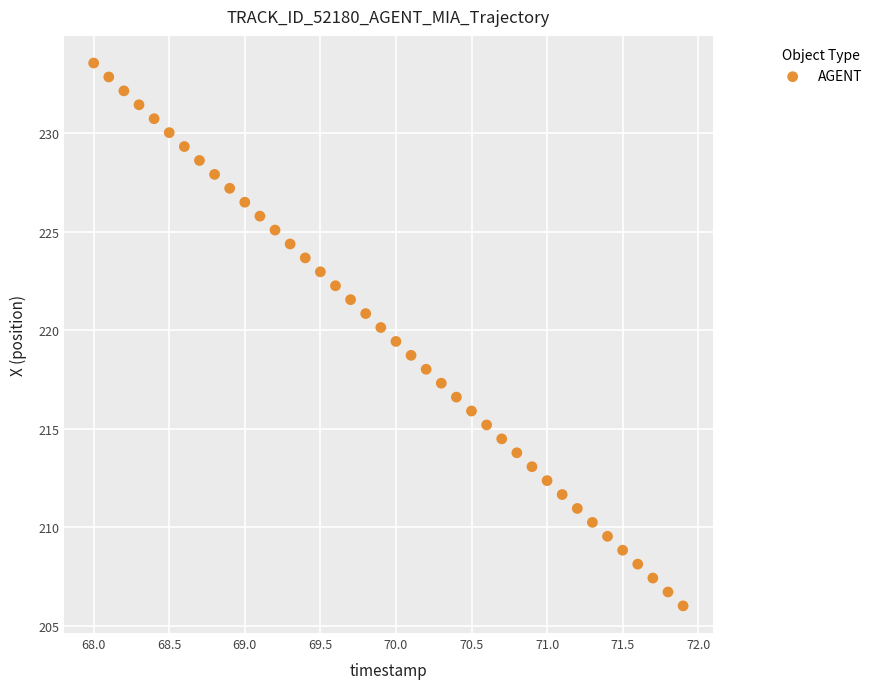

What is the range of X values (max minus min)?

3.9